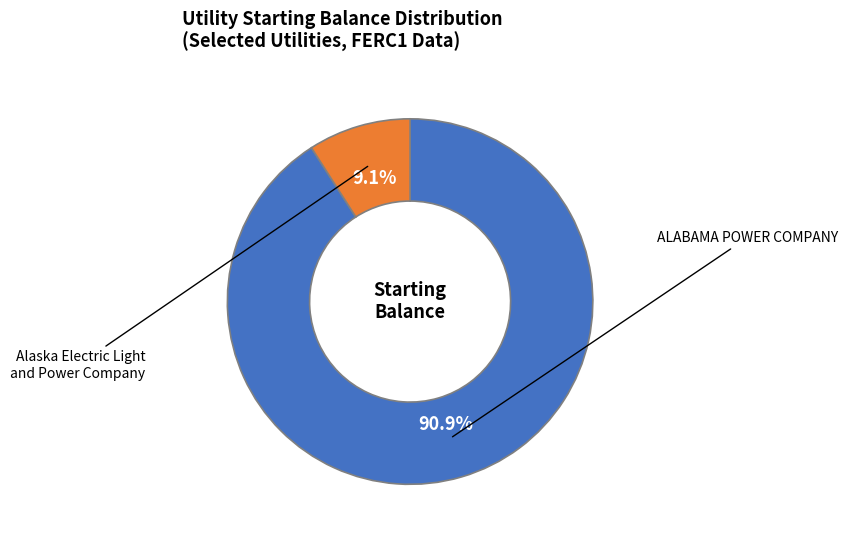

Does any single category account for the majority?

Yes